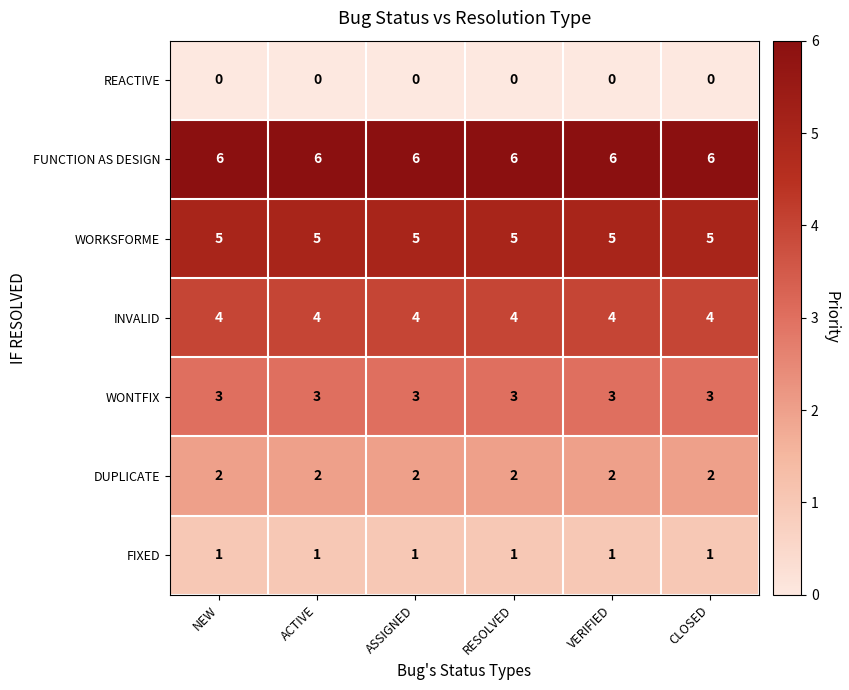

What is the maximum value for WORKSFORME?

5